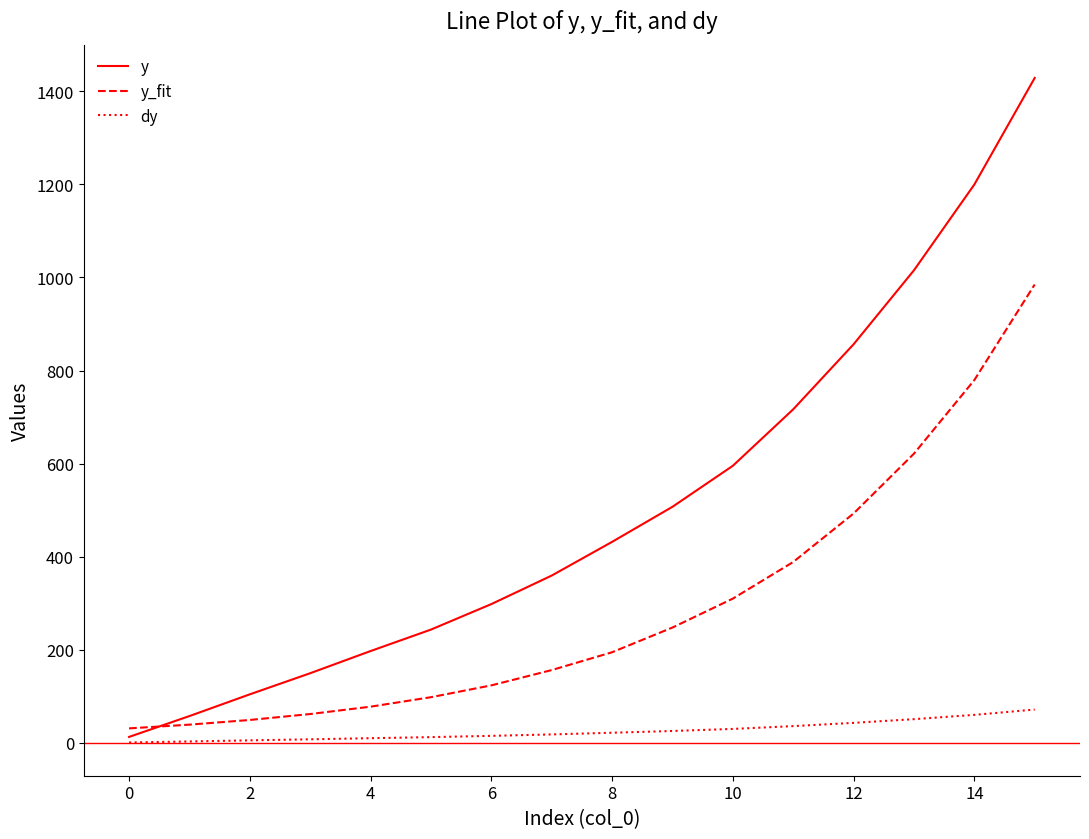

What is the highest value of the y_fit series?

984.9